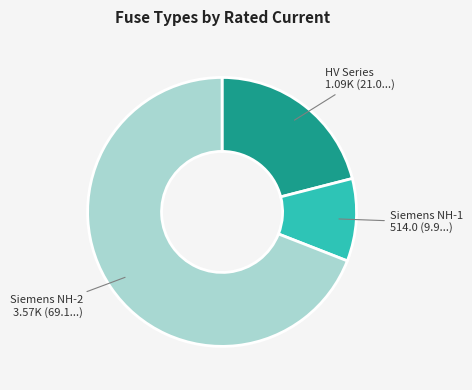

Which slice is the largest?

Siemens NH-2